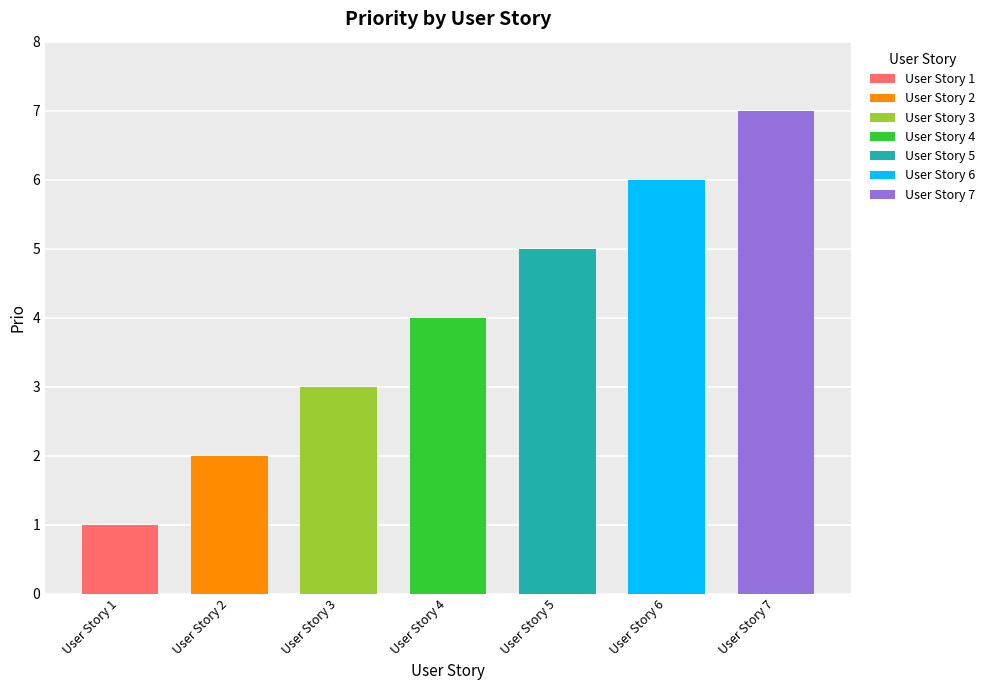

What is the difference between the values at User Story 5 and User Story 6?

1